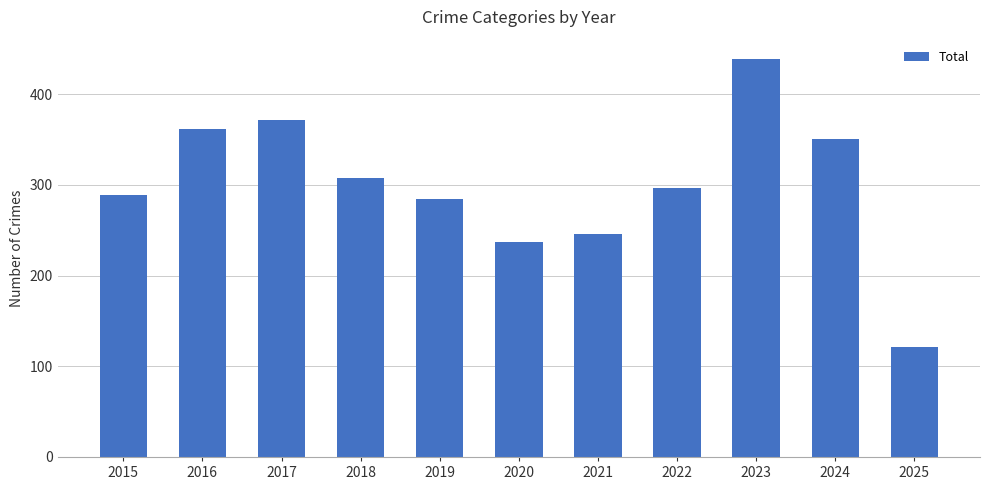

True or false: the data shows 95 at 2016.

False